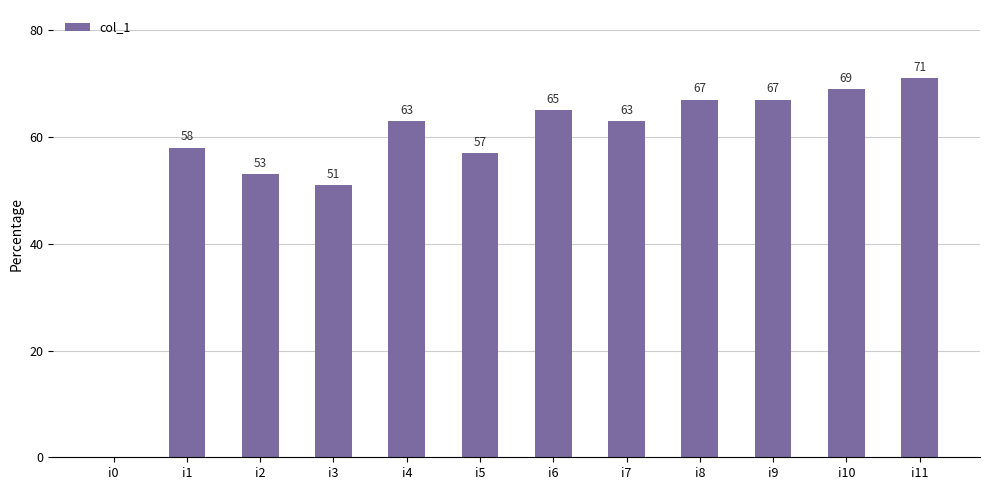

What is the change in value from i3 to i11?

+20